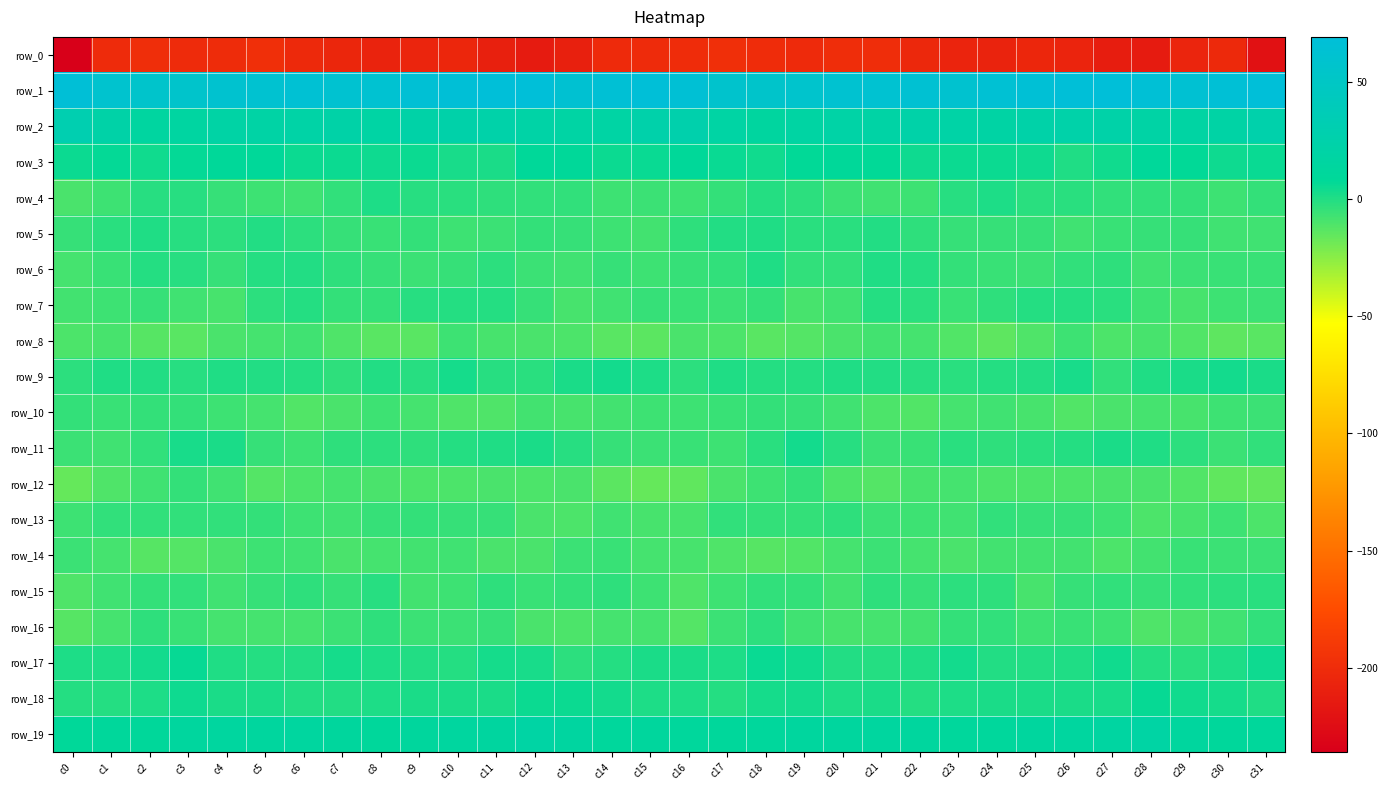

How many data points in row_17 are above 1?

16